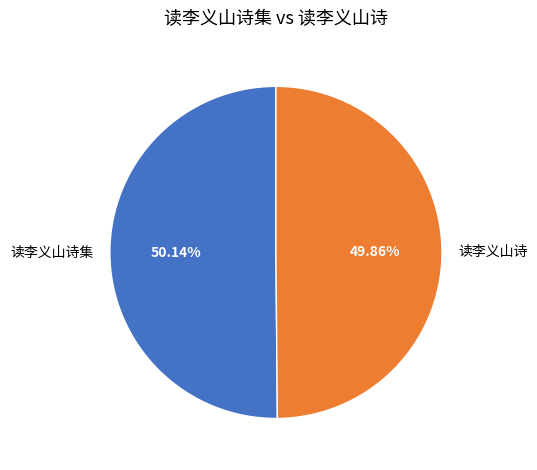

To the nearest percent, what portion does 读李义山诗 represent?

50%